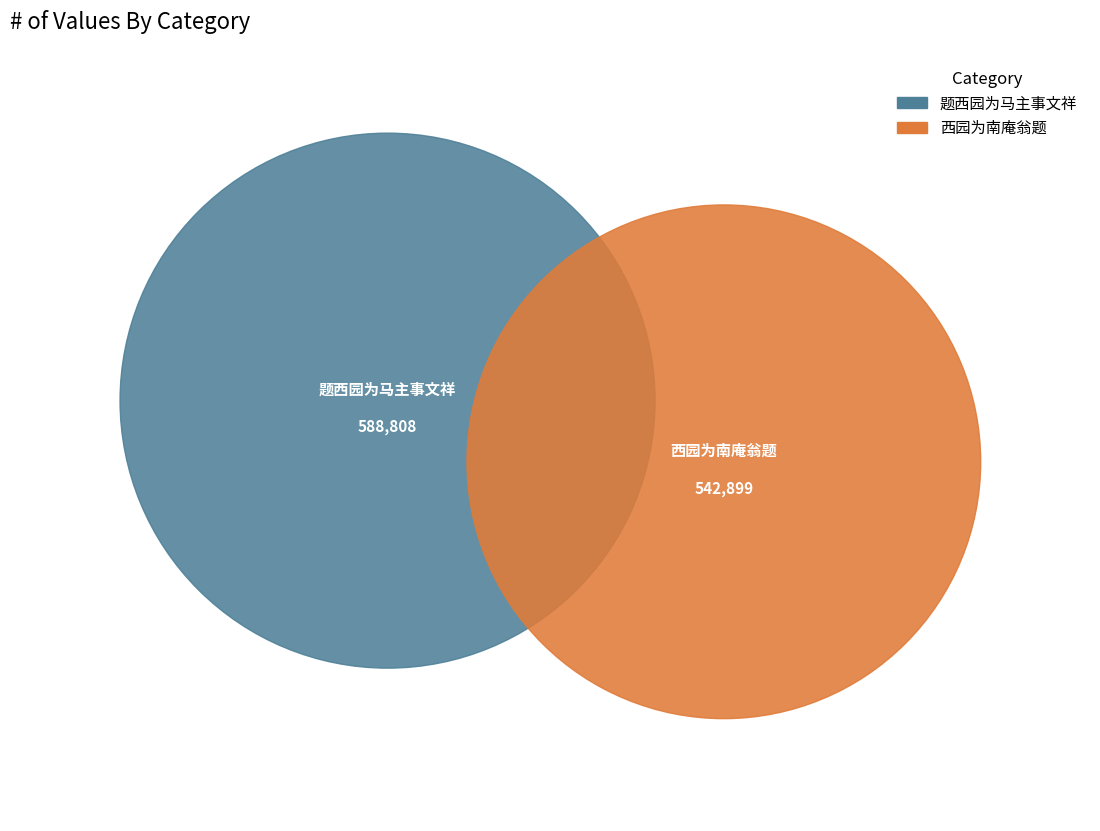

The 西园为南庵翁题 slice represents 57% of the pie. True or false?

False